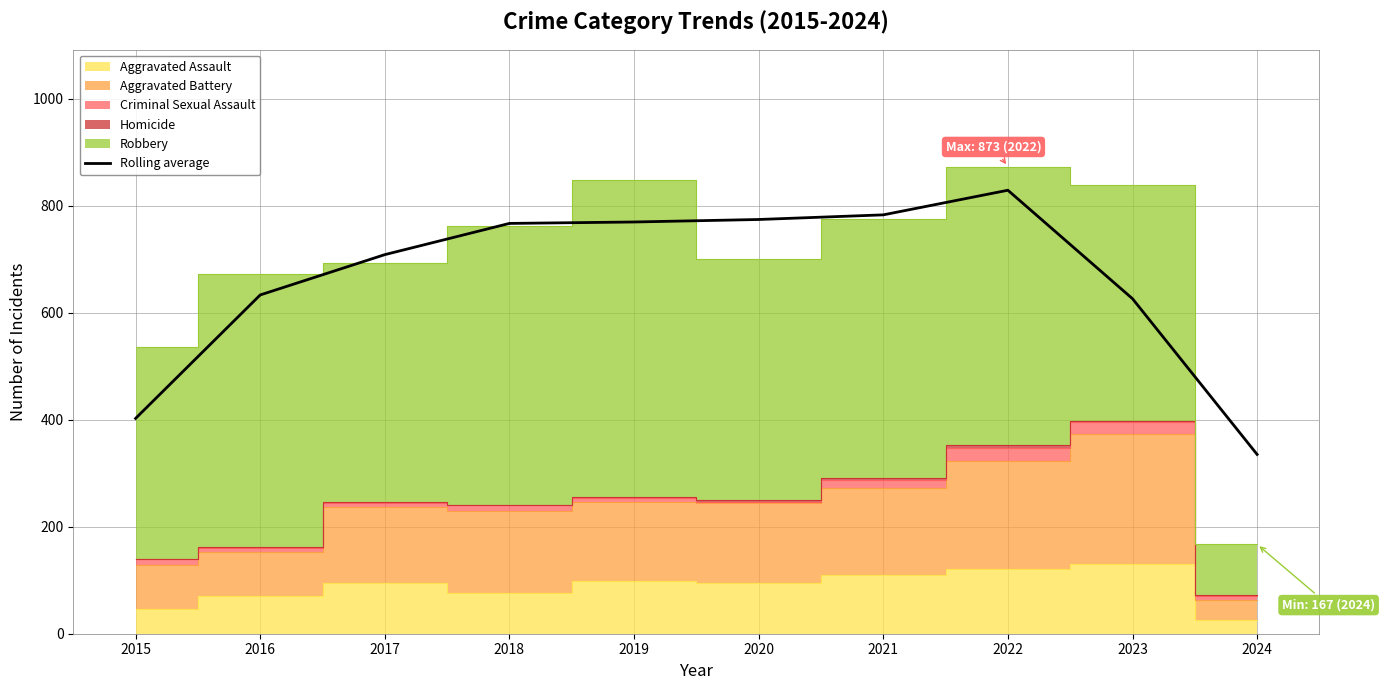

Reading right to left, what are all the values shown in this chart?

335.0	626.0	828.7	782.7	774.0	769.3	766.7	708.3	633.0	402.3